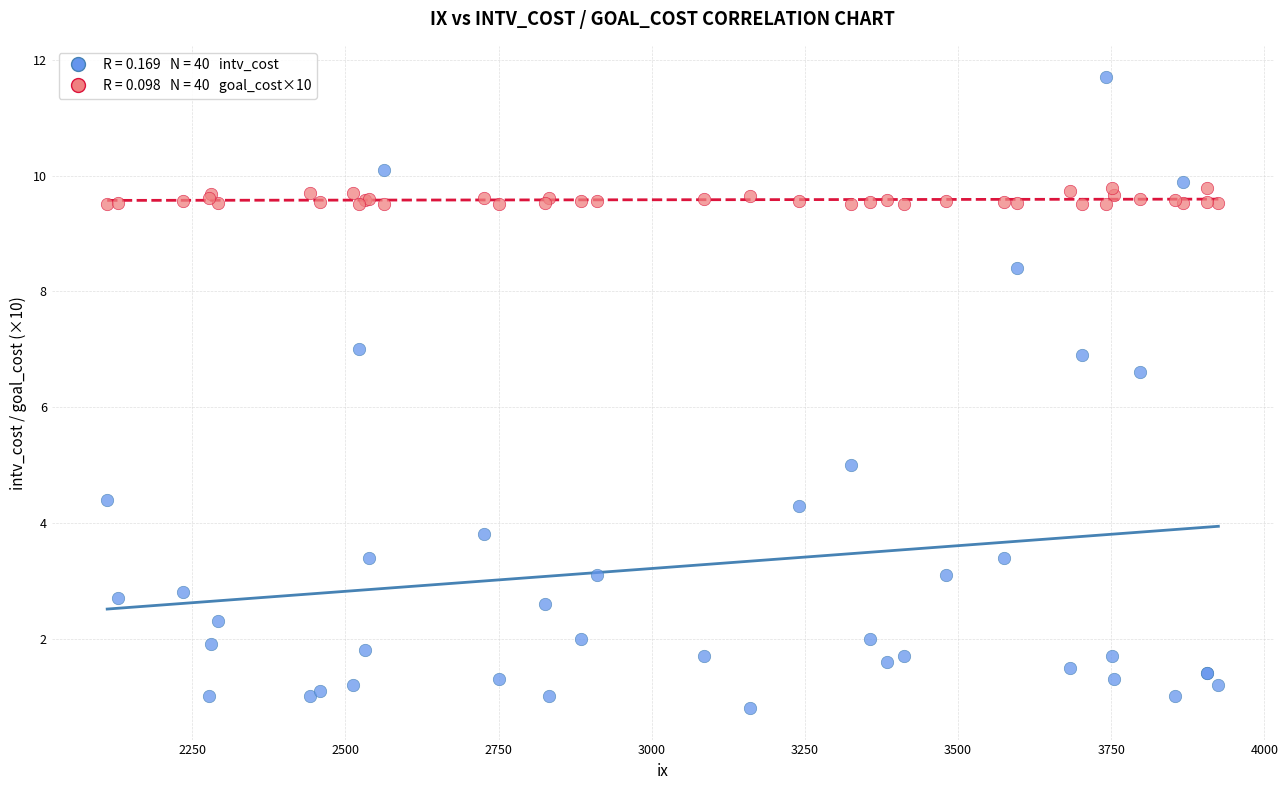

Across all series, what Y value is closest to 6?

6.6